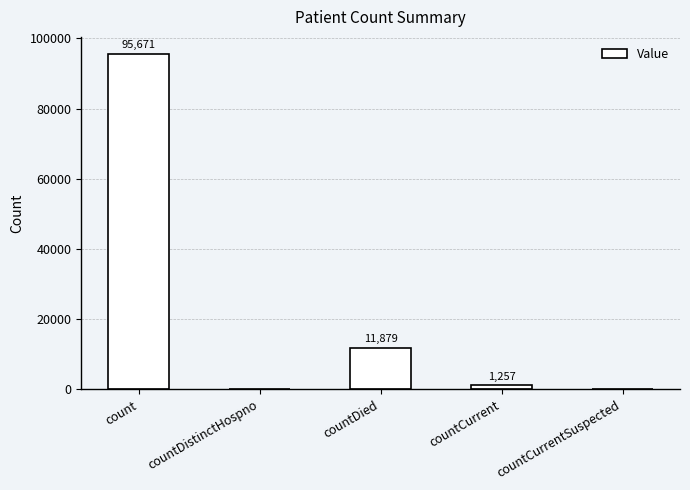

Where is the data nearest to the value 47835?

countDied